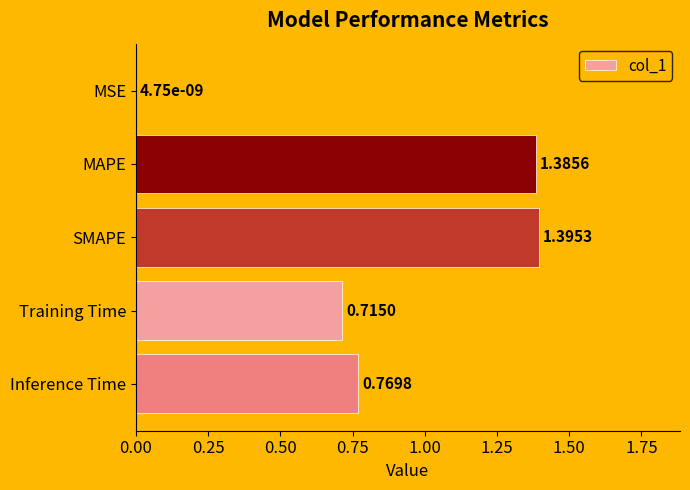

Where is the data nearest to the value 0?

MSE